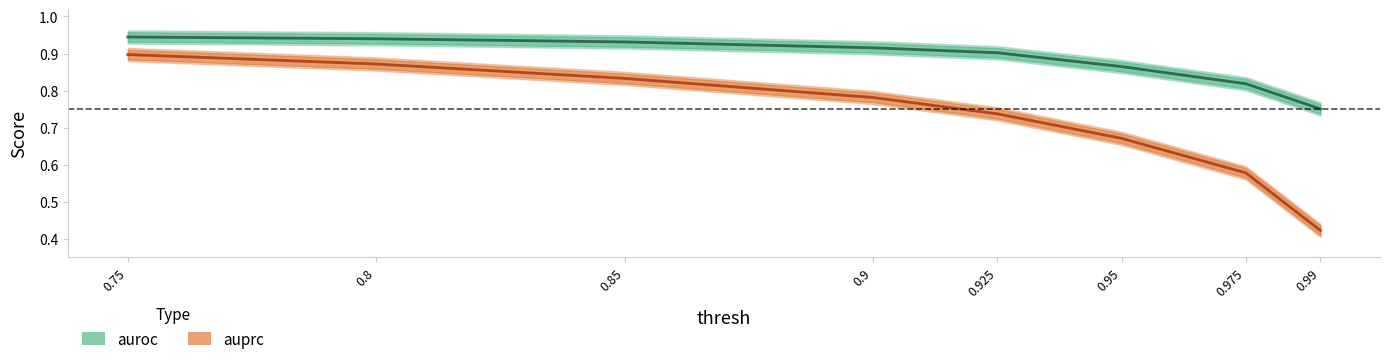

True or false: auroc and auprc cross at least once.

False